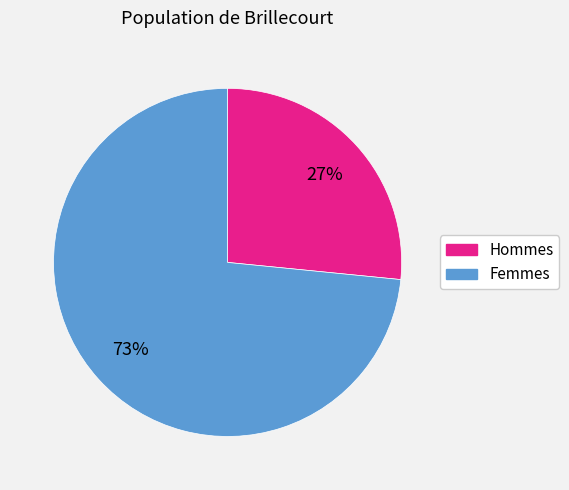

Is there any slice that represents more than half of the pie?

Yes